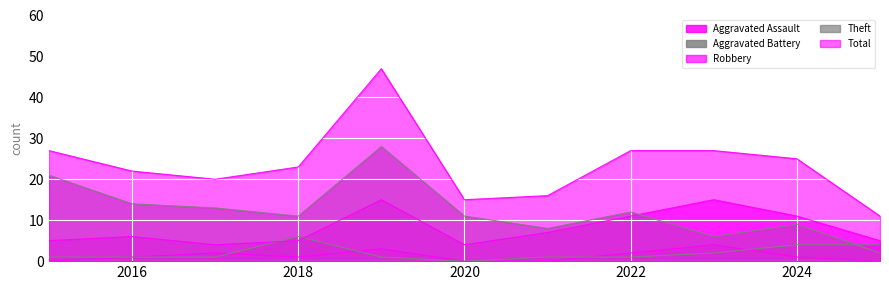

True or false: Robbery and Aggravated Battery intersect in this chart.

True